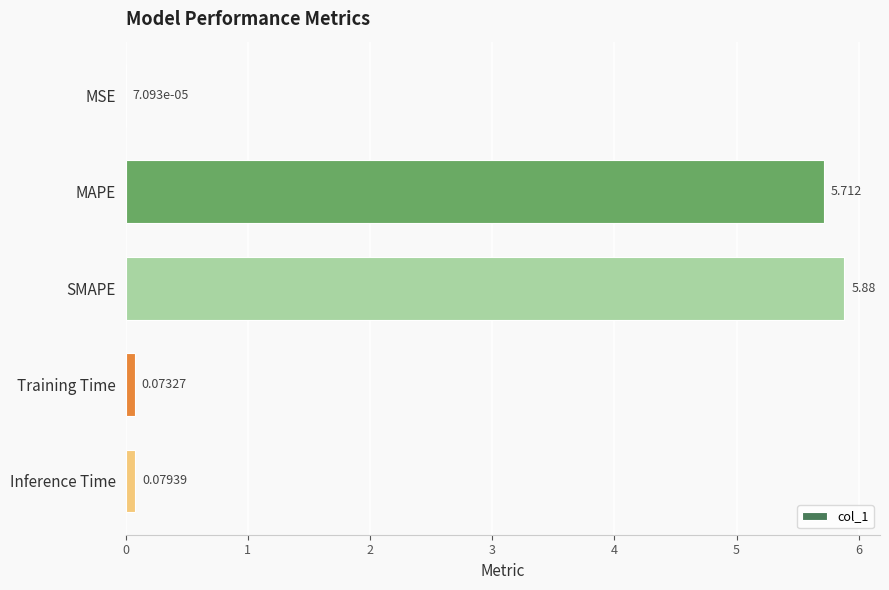

At which label is the value closest to 2?

Inference Time